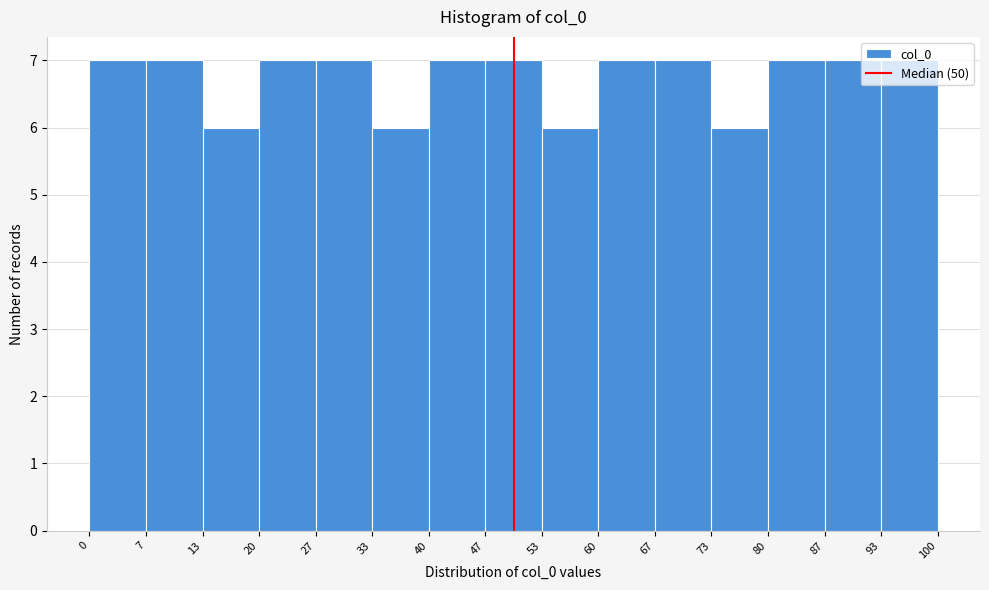

Reading left to right, list every bar in this chart as the range it spans on the x-axis followed by its height. The values are not printed on the chart, so give them approximately, as read against the axis.

0 to 7: 7
7 to 13: 7
13 to 20: 6
20 to 27: 7
27 to 33: 7
33 to 40: 6
40 to 47: 7
47 to 53: 7
53 to 60: 6
60 to 67: 7
67 to 73: 7
73 to 80: 6
80 to 87: 7
87 to 93: 7
93 to 100: 7